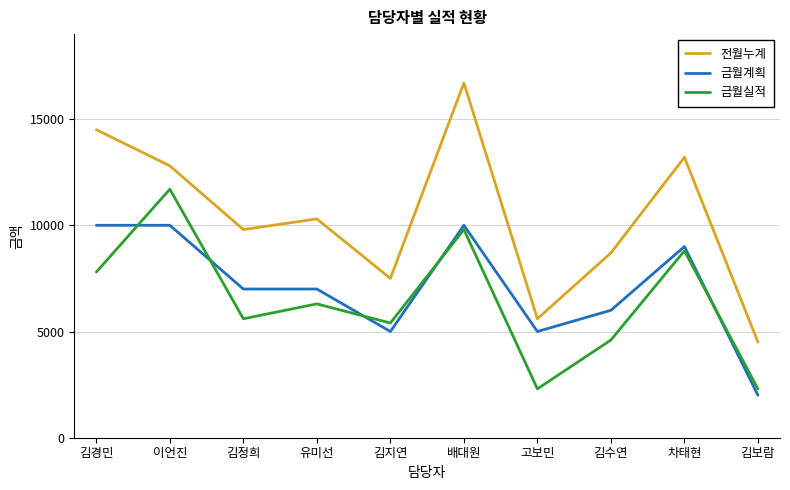

Reading left to right, extract all data points from this chart.

전월누계: 14500	12800	9800	10300	7500	16700	5600	8700	13200	4500
금월계획: 10000	10000	7000	7000	5000	10000	5000	6000	9000	2000
금월실적: 7800	11700	5600	6300	5400	9800	2300	4600	8800	2300